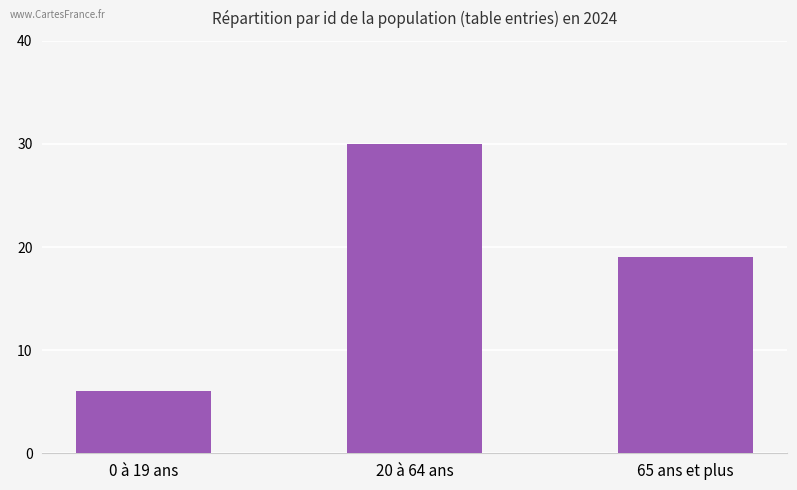

How many bars are there in total?

3